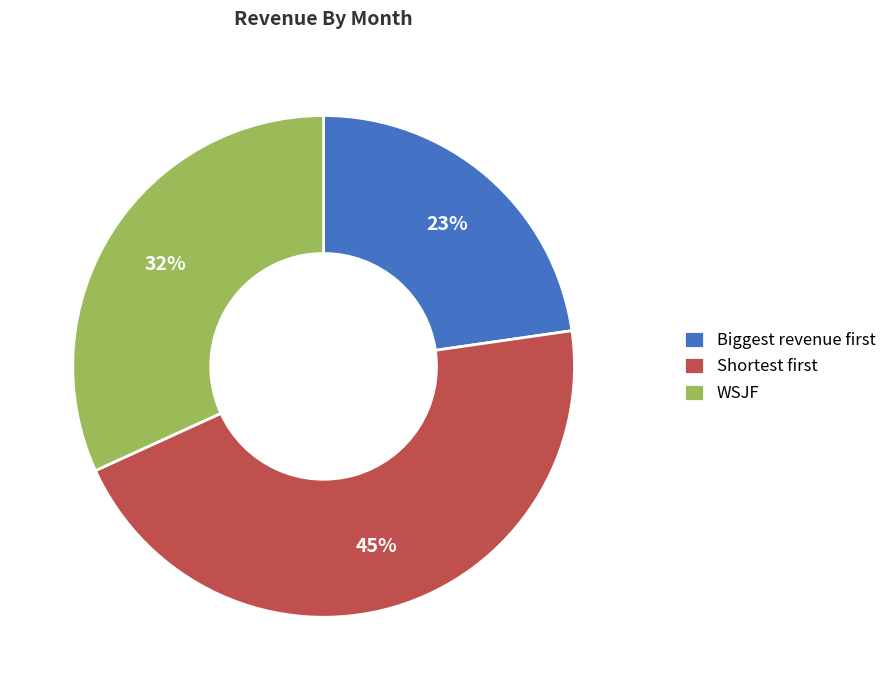

Which category has the smallest portion of the pie?

Biggest revenue first